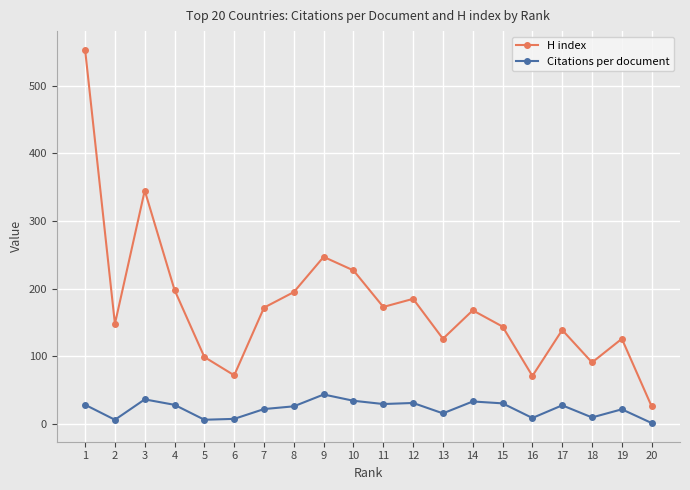

What is the maximum value shown in the chart?

553.0